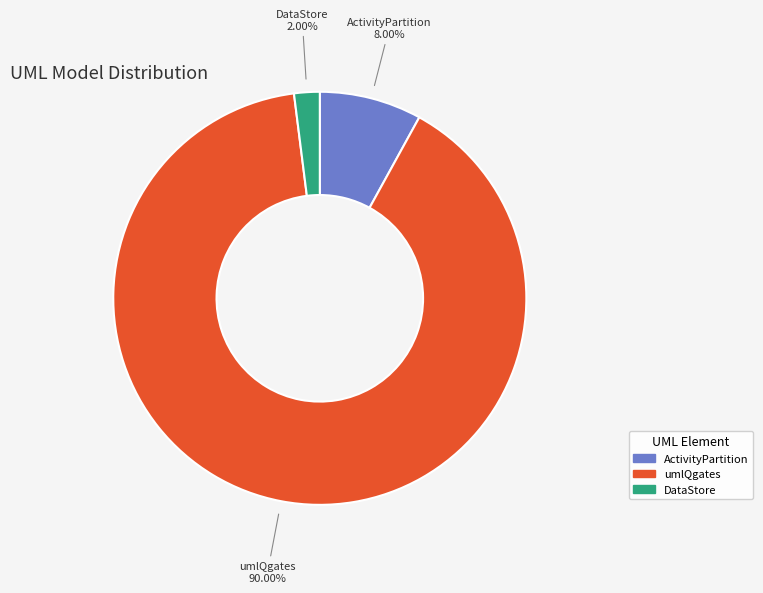

What is the smallest slice in the pie chart?

DataStore